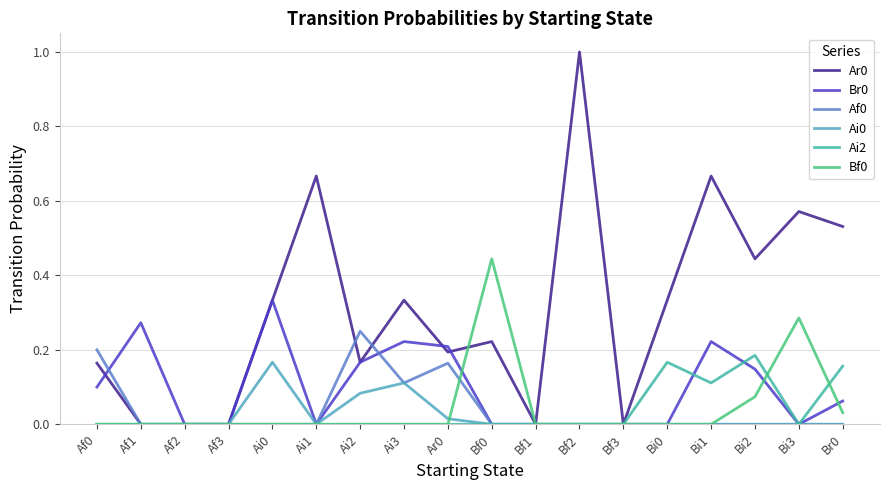

How many lines are shown in the chart?

6